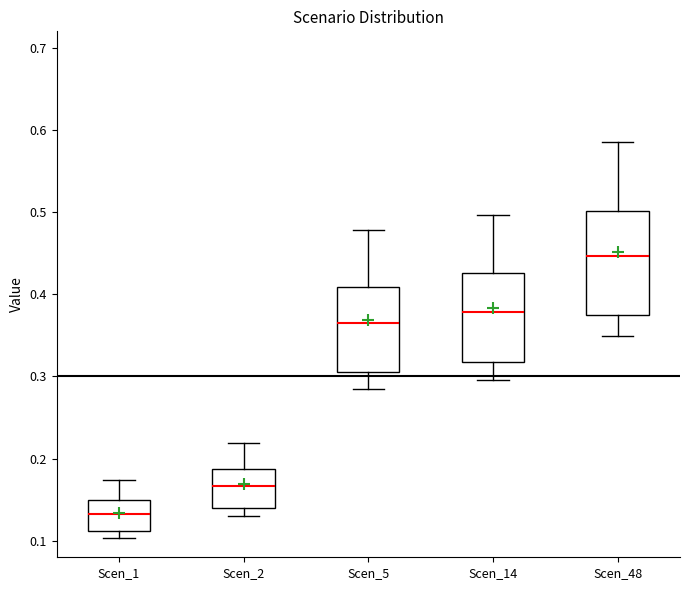

Which box's median line is the lowest?

Scen_1